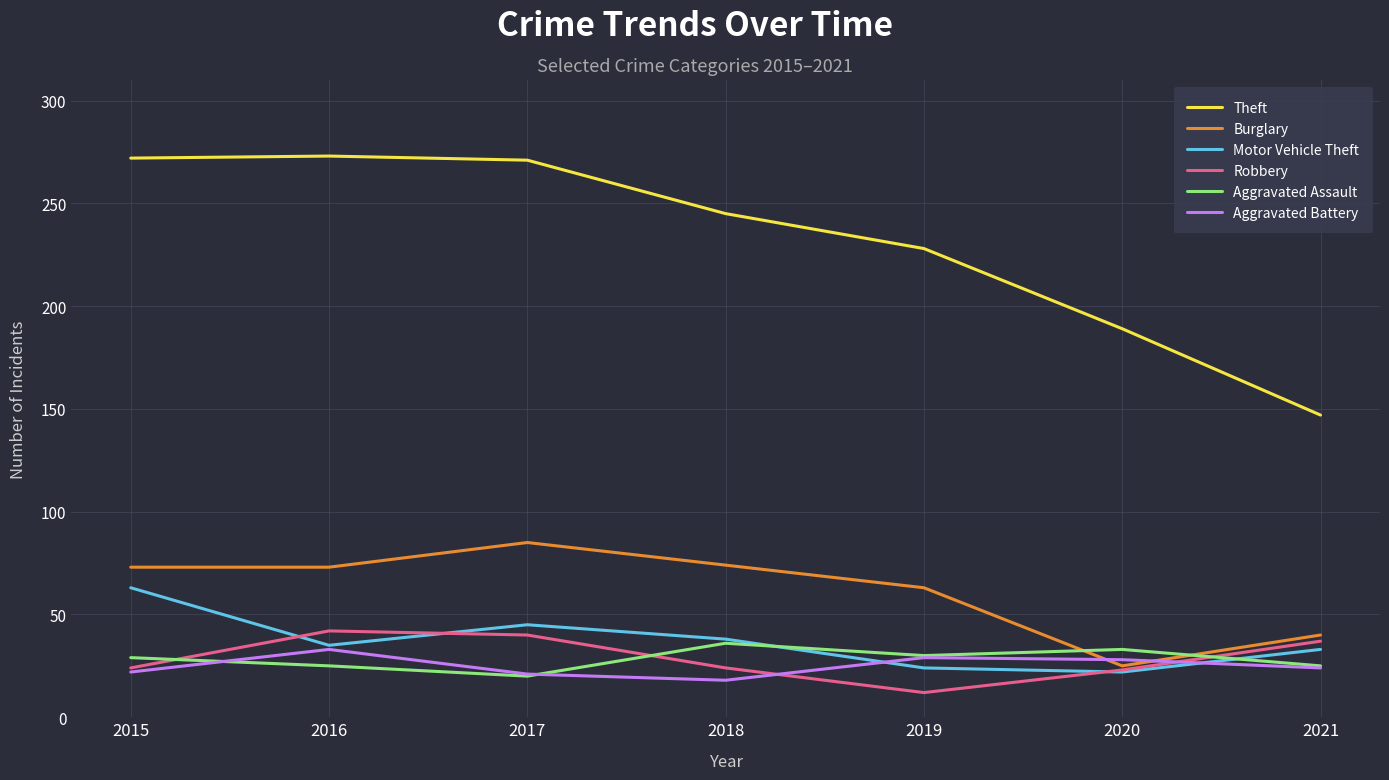

Is the value of Theft at 2019 greater than the value of Motor Vehicle Theft at 2020?

Yes